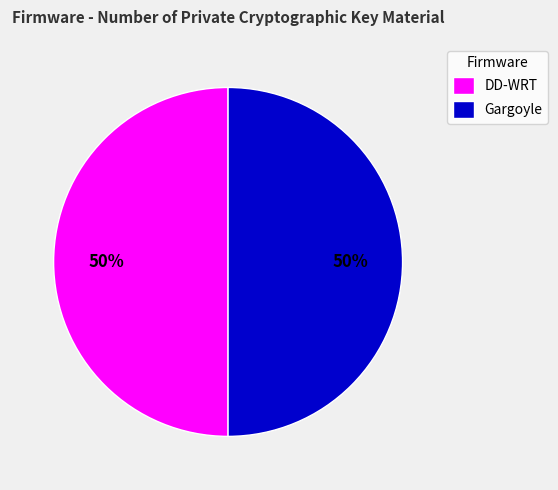

Is it true that DD-WRT is 50% of the pie?

True